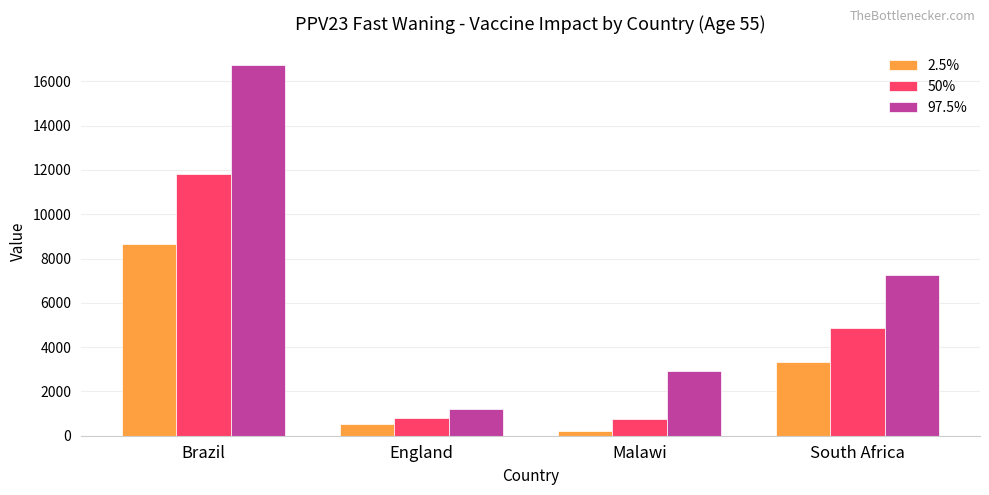

How many groups of bars are there?

4